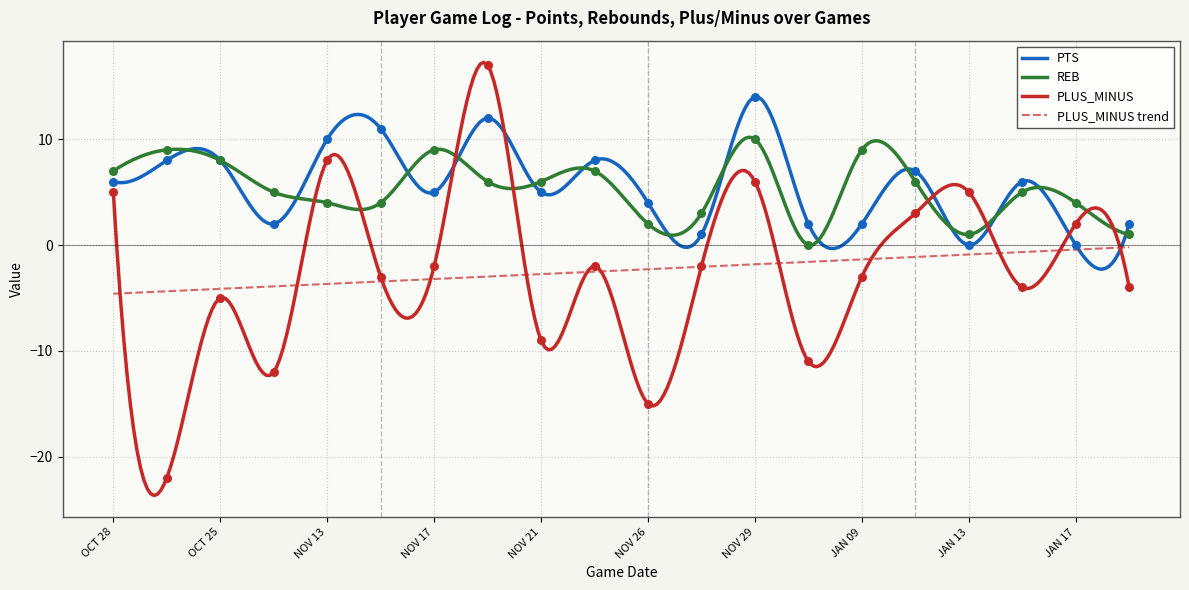

Which series has the widest spread of Y values?

PLUS_MINUS